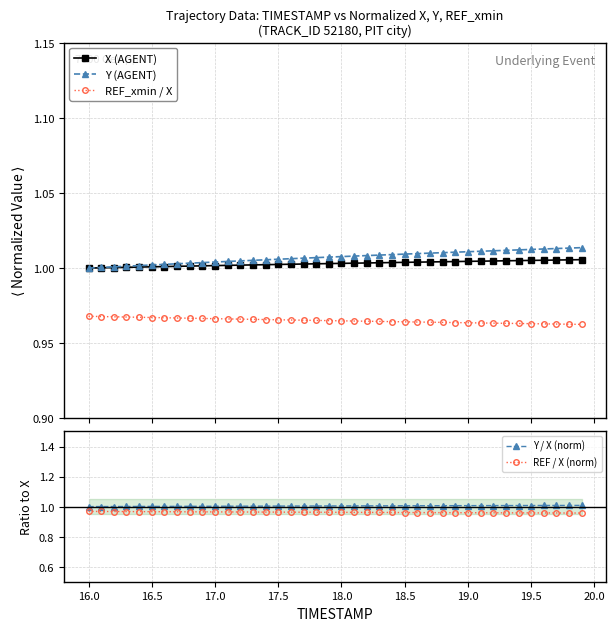

What is the sum of all REF / X (norm) values?

38.5